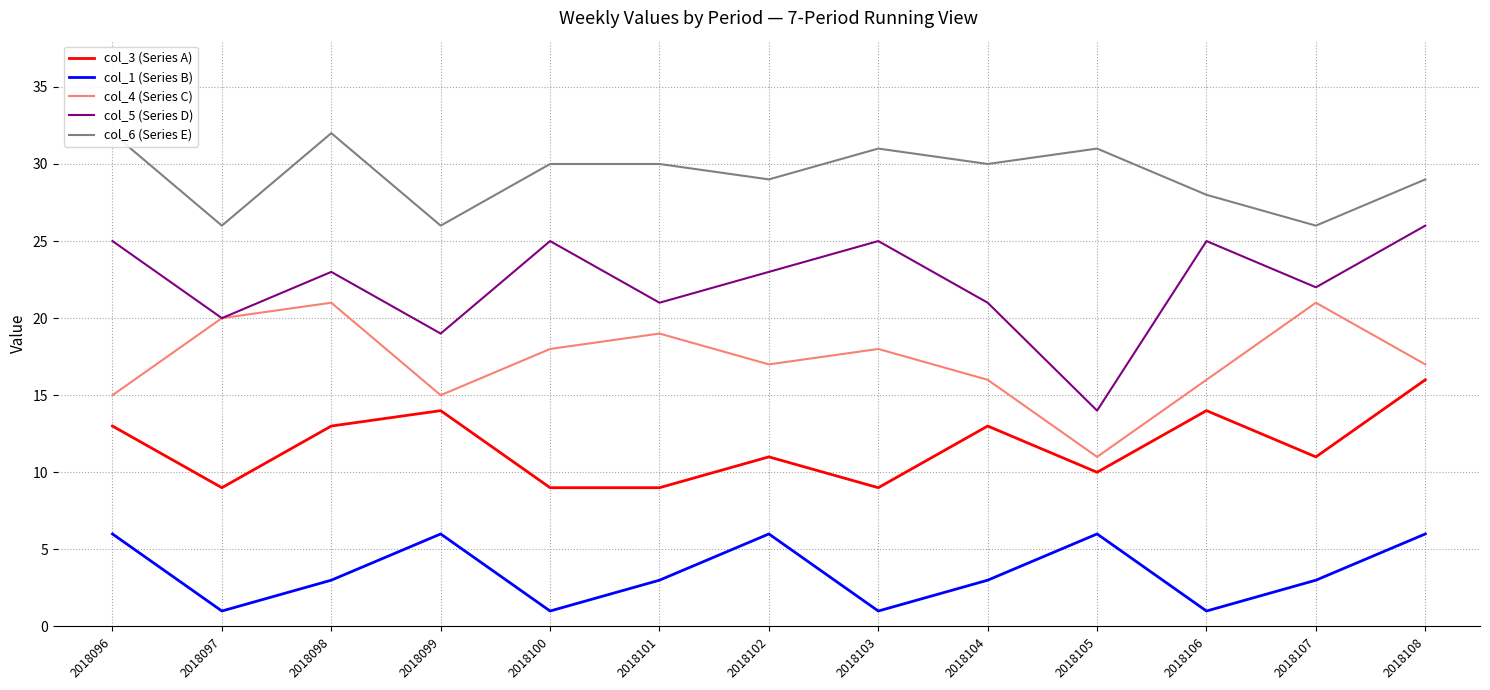

True or false: col_5 (Series D) has a value of 13 at 2018107.

False